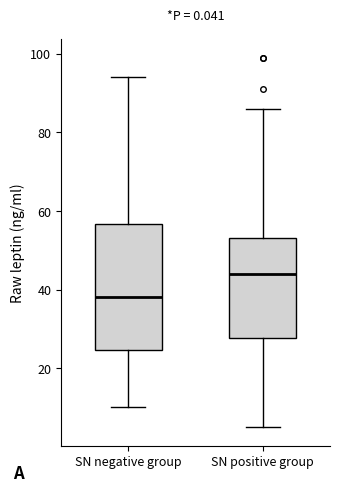

Reading left to right, read every box against the y-axis: the position of its median line, the range the box covers, and the ends of its whiskers. The values are not printed on the chart, so give them approximately, as read against the axis.

SN negative group: median 38, box 24 to 56, whiskers 10 to 94
SN positive group: median 44, box 28 to 54, whiskers 6 to 86